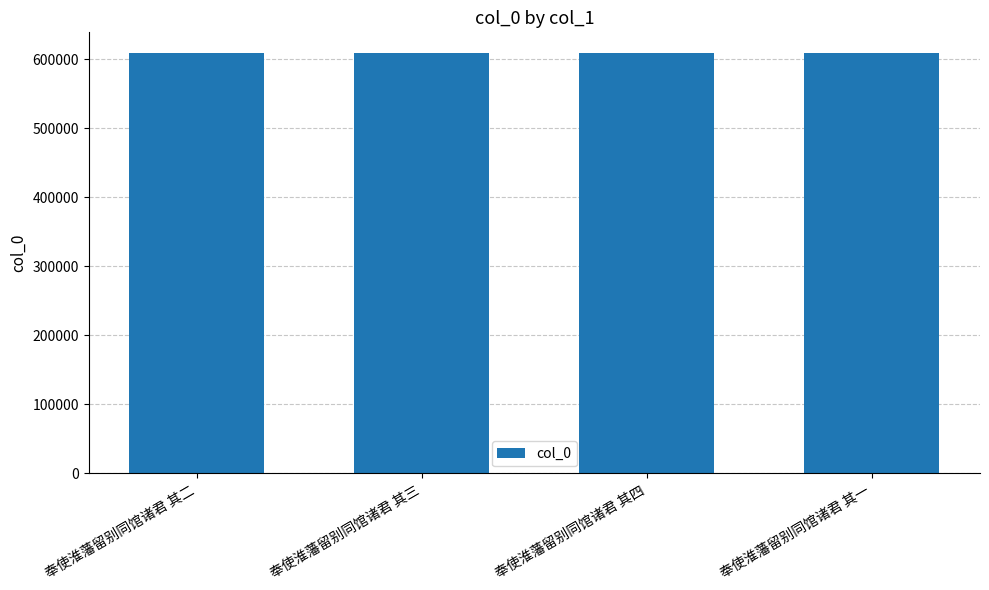

What is the maximum value shown in the chart?

608243